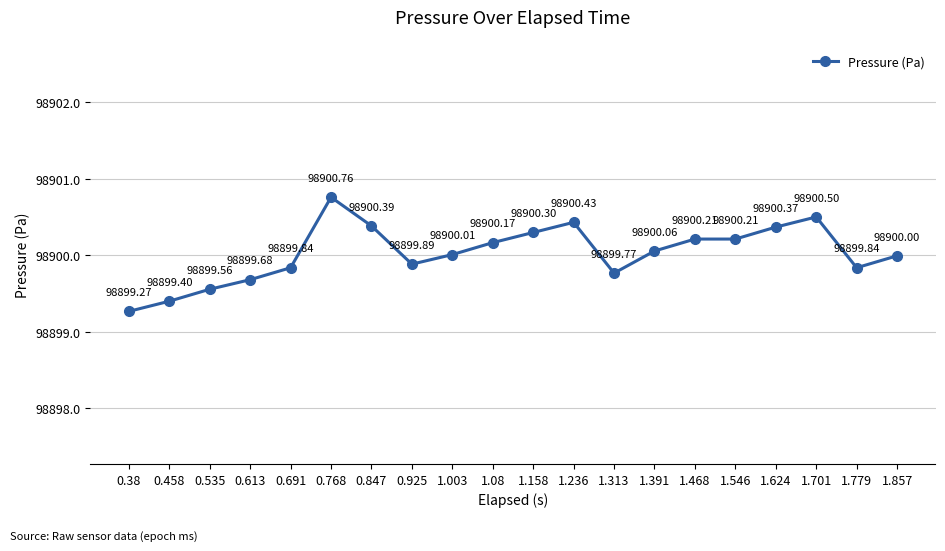

Does the chart have visible grid lines?

Yes